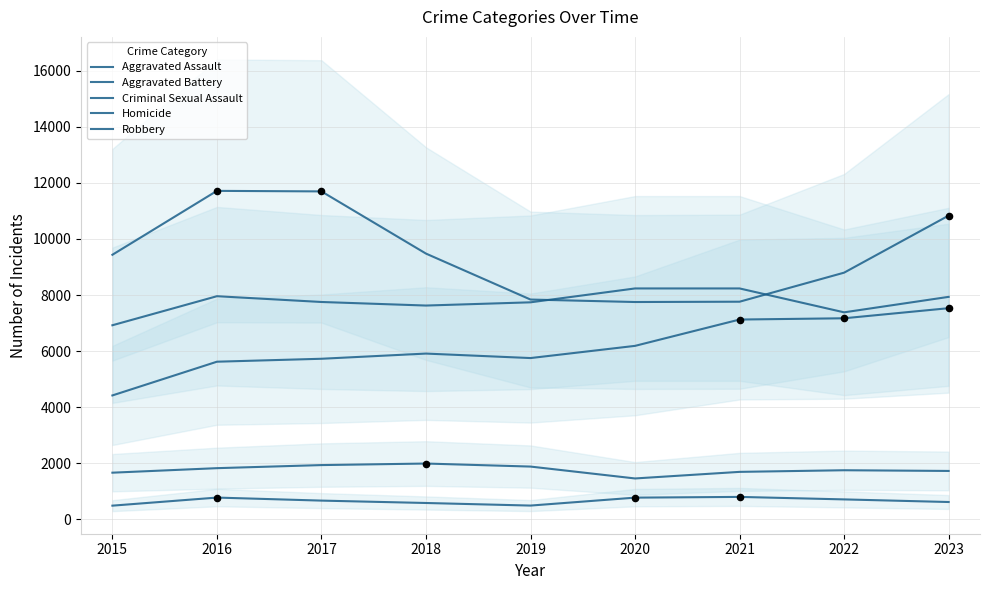

Which series has the largest total across all categories?

Robbery